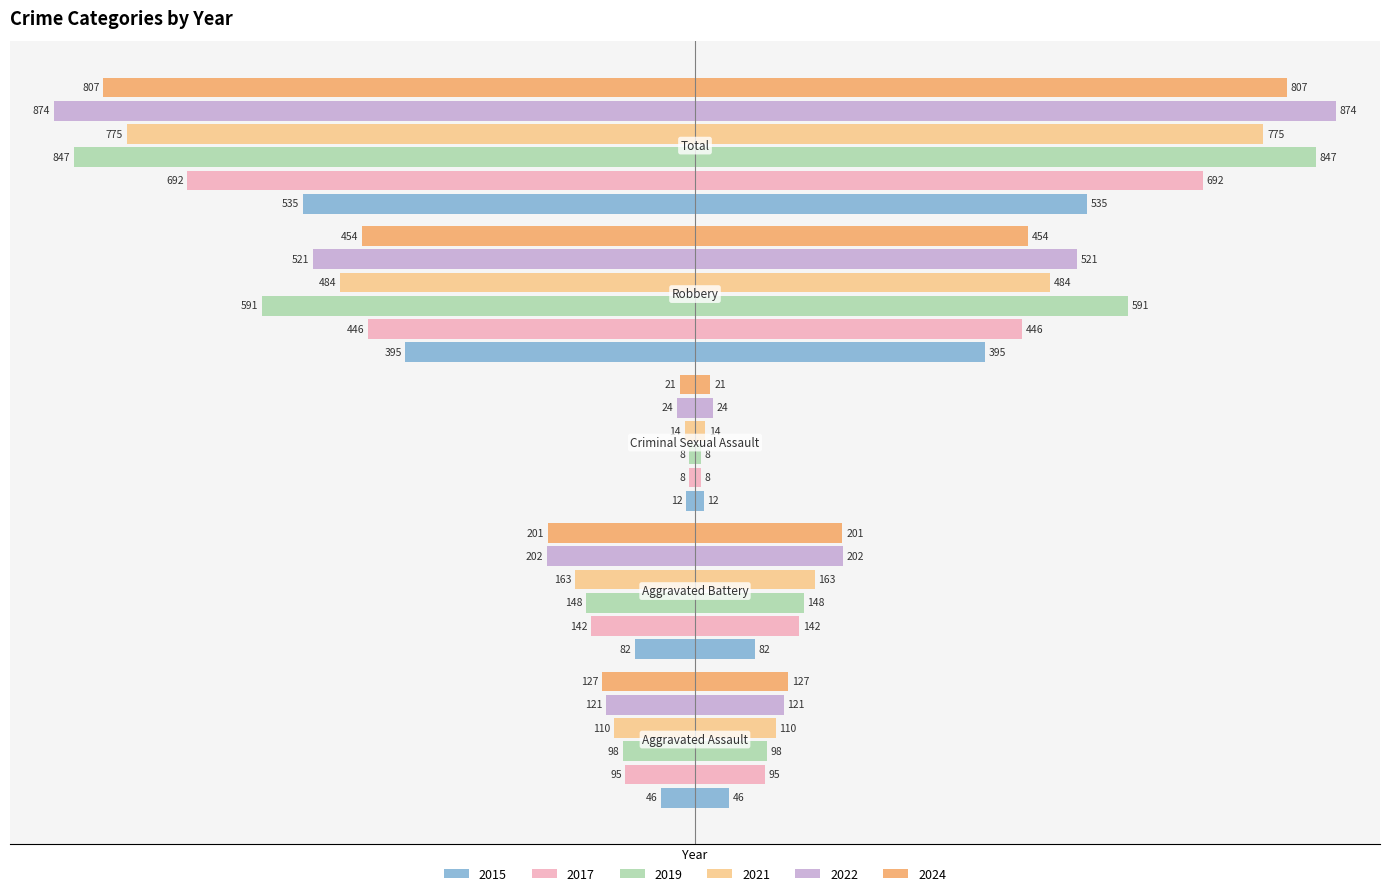

How many values in the 2017 series are below -142?

2